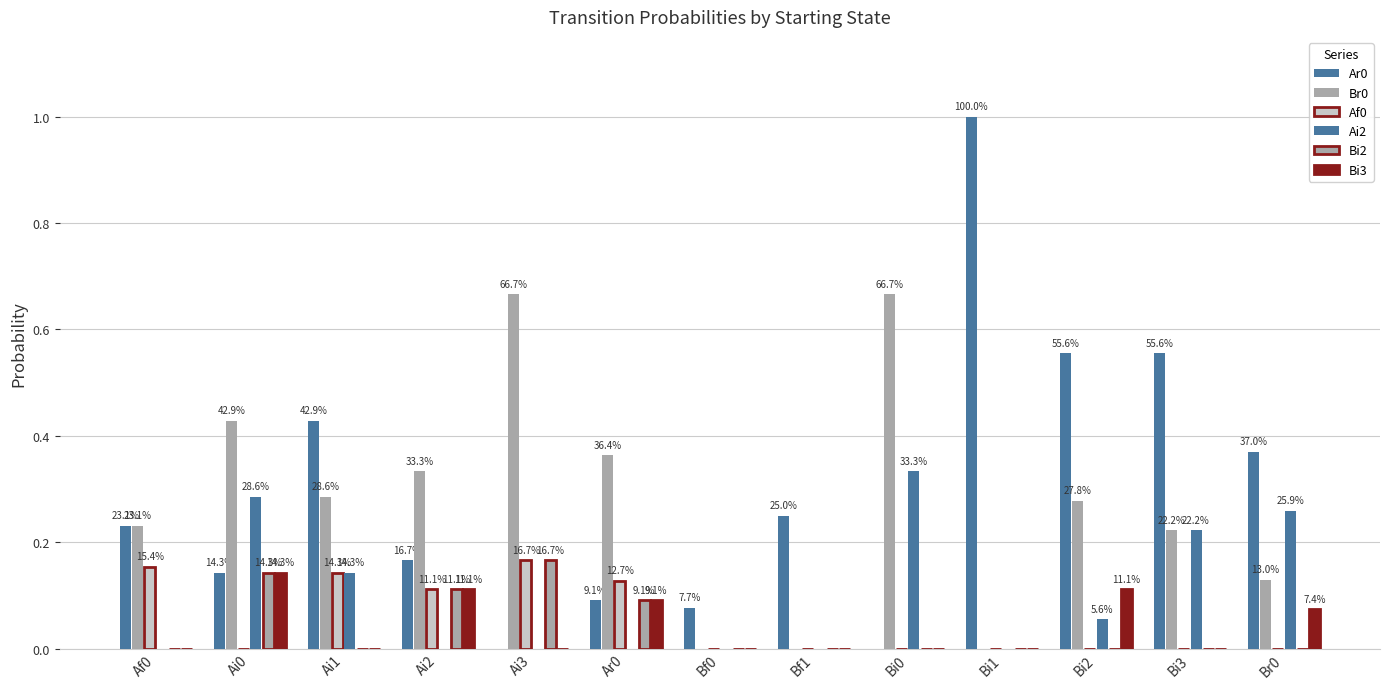

How many groups of bars are there?

13